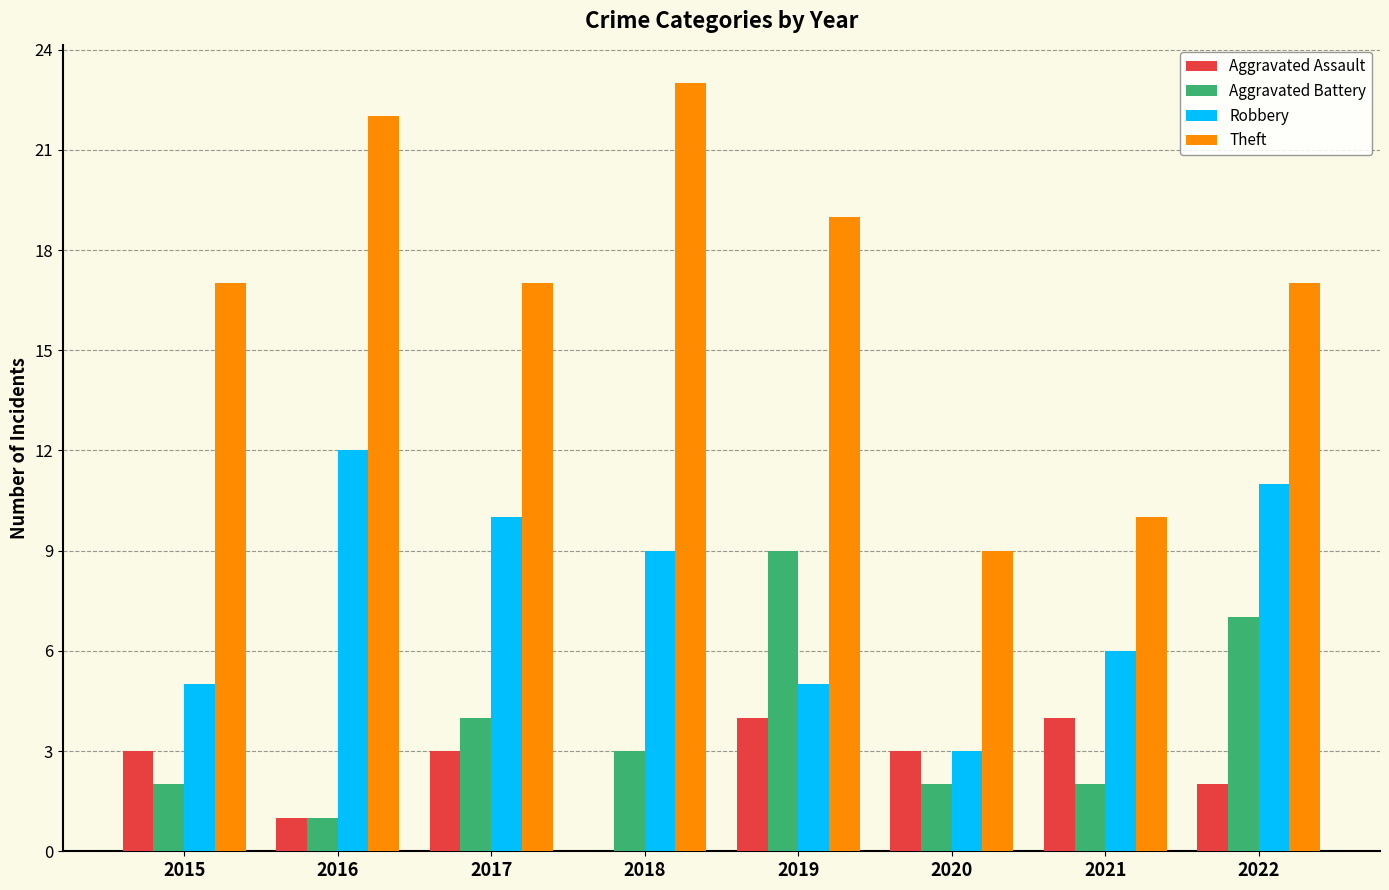

What is the average value of the Robbery series?

8